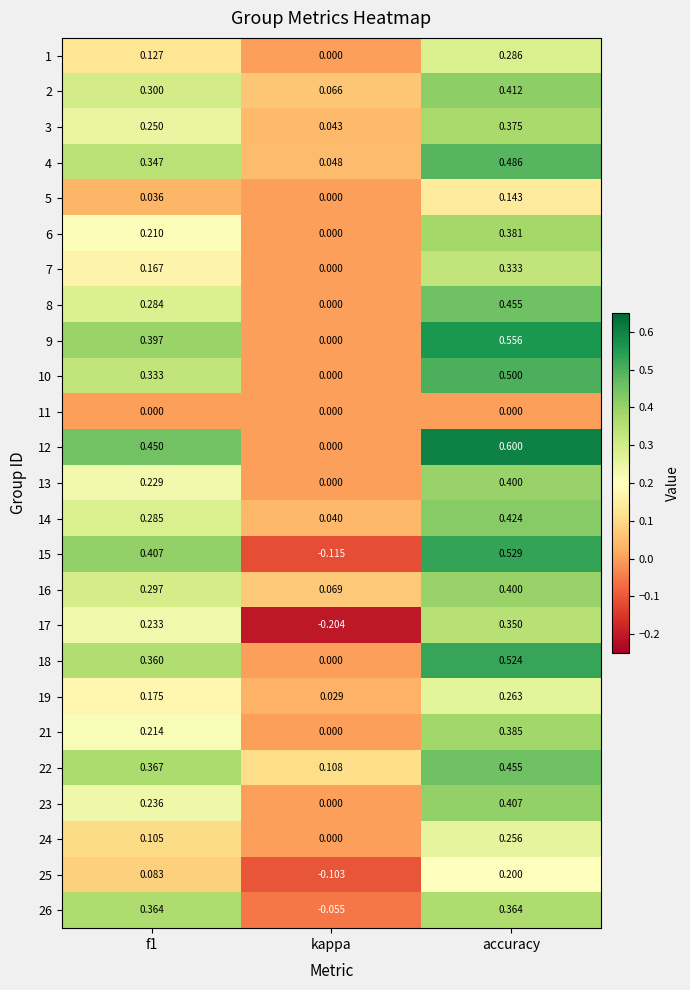

At which category does the chart reach its minimum across all series?

kappa